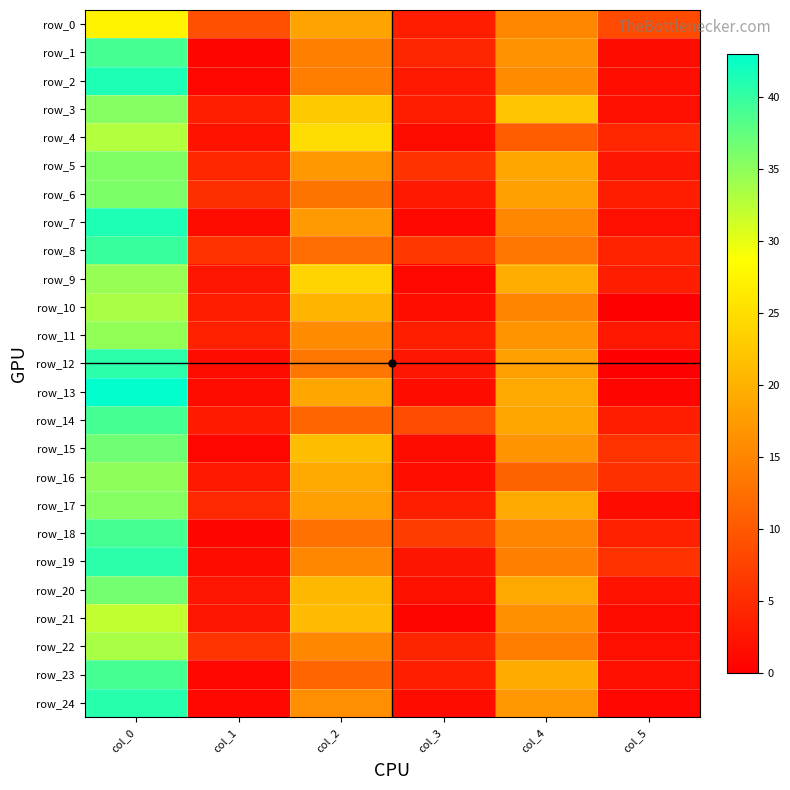

How many data points in row_13 are less than 18?

3